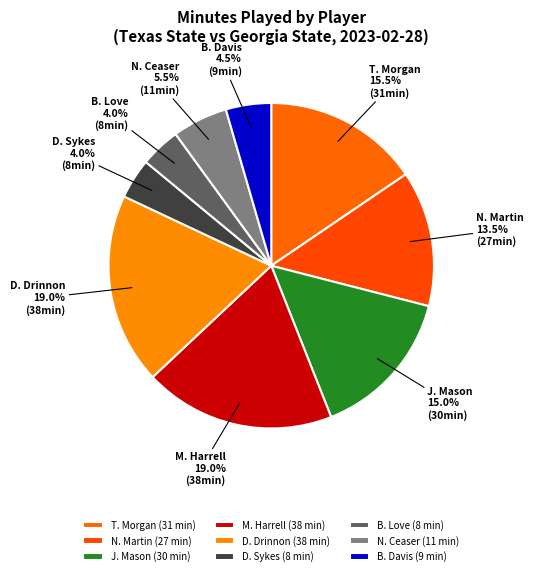

The D. Drinnon slice represents 34% of the pie. True or false?

False